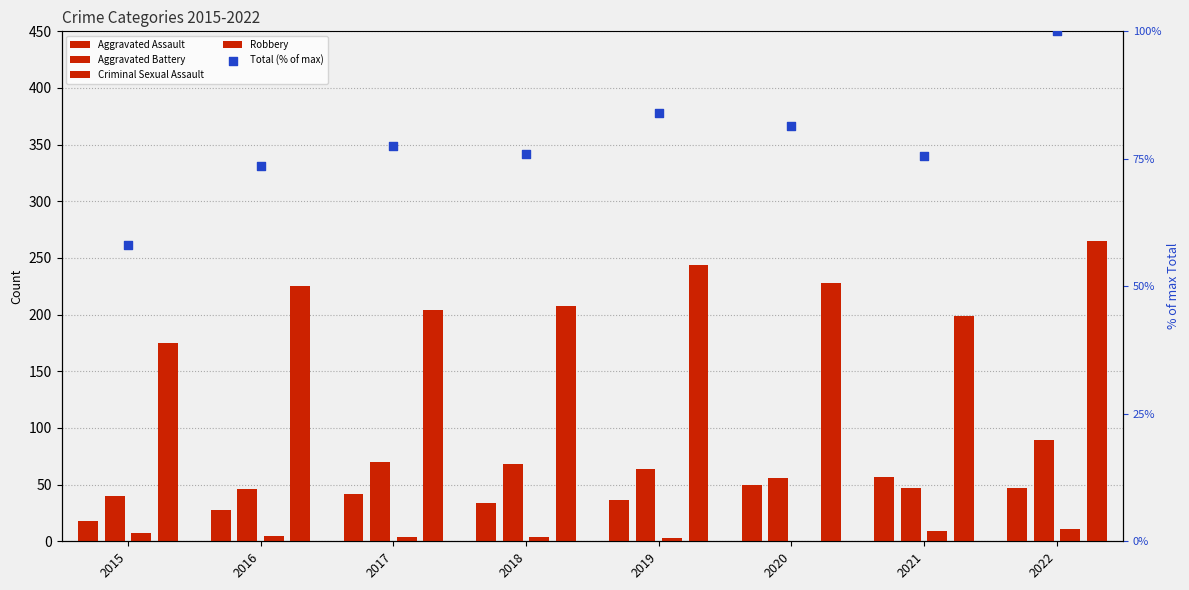

What are all the series names shown in the legend?

Aggravated Assault, Aggravated Battery, Criminal Sexual Assault, Robbery, Total (% of max)